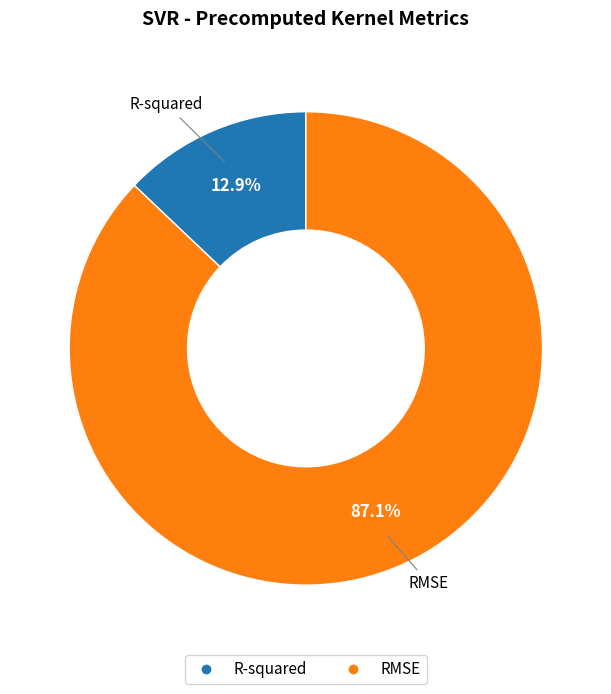

What is the smallest slice in the pie chart?

R-squared